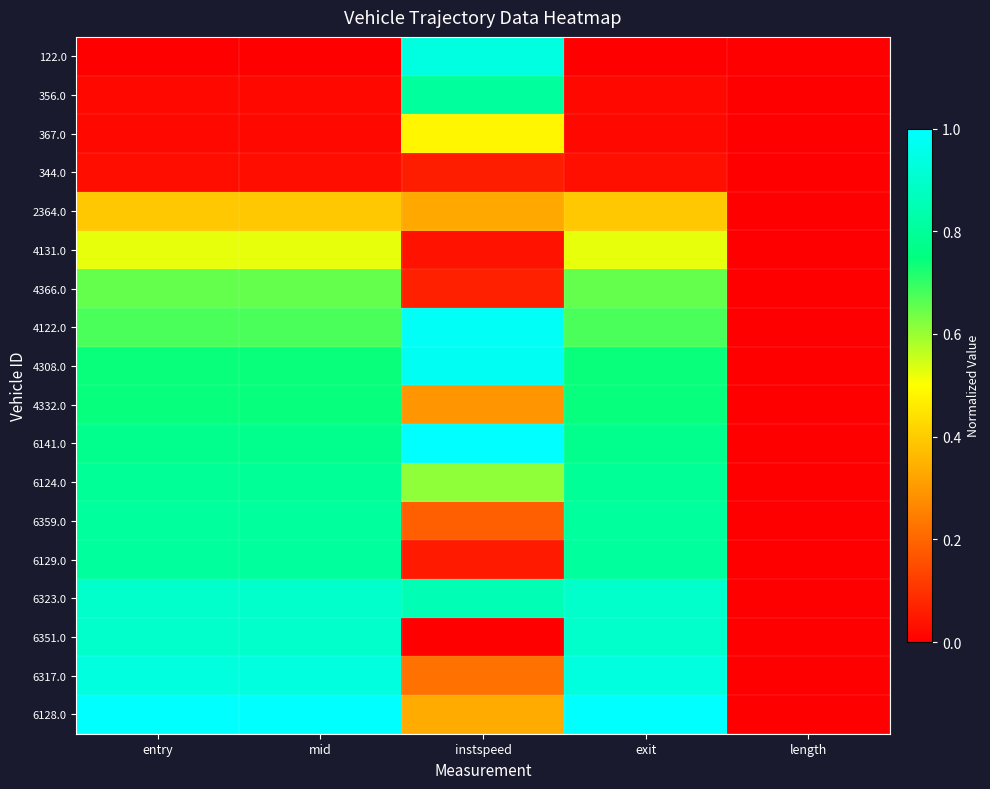

List the series in order of their peak value, lowest first.

344.0, 2364.0, 367.0, 4131.0, 4366.0, 4332.0, 6124.0, 6359.0, 6129.0, 356.0, 6323.0, 6351.0, 6317.0, 122.0, 4308.0, 4122.0, 6141.0, 6128.0